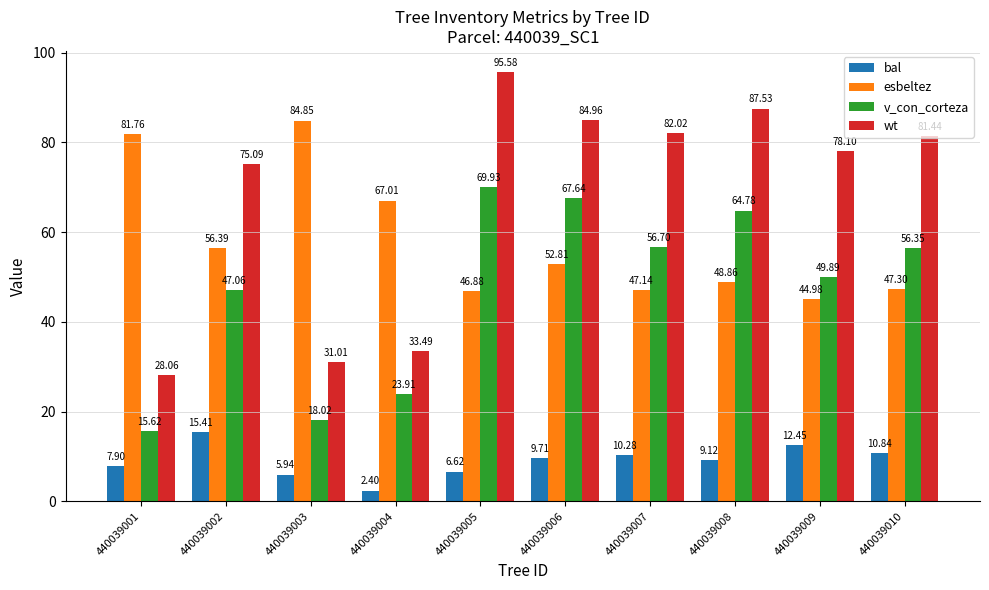

What is the lowest value of the v_con_corteza series?

15.6